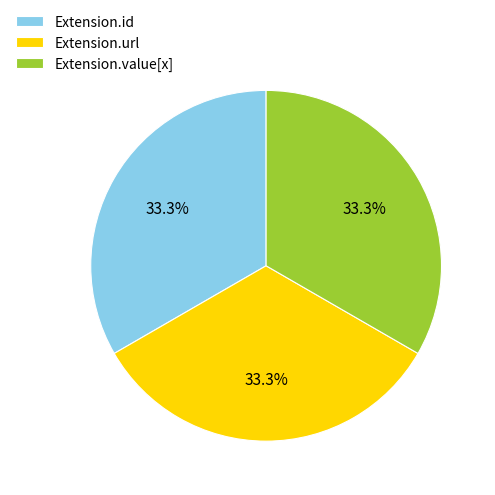

Does any single category account for the majority?

No